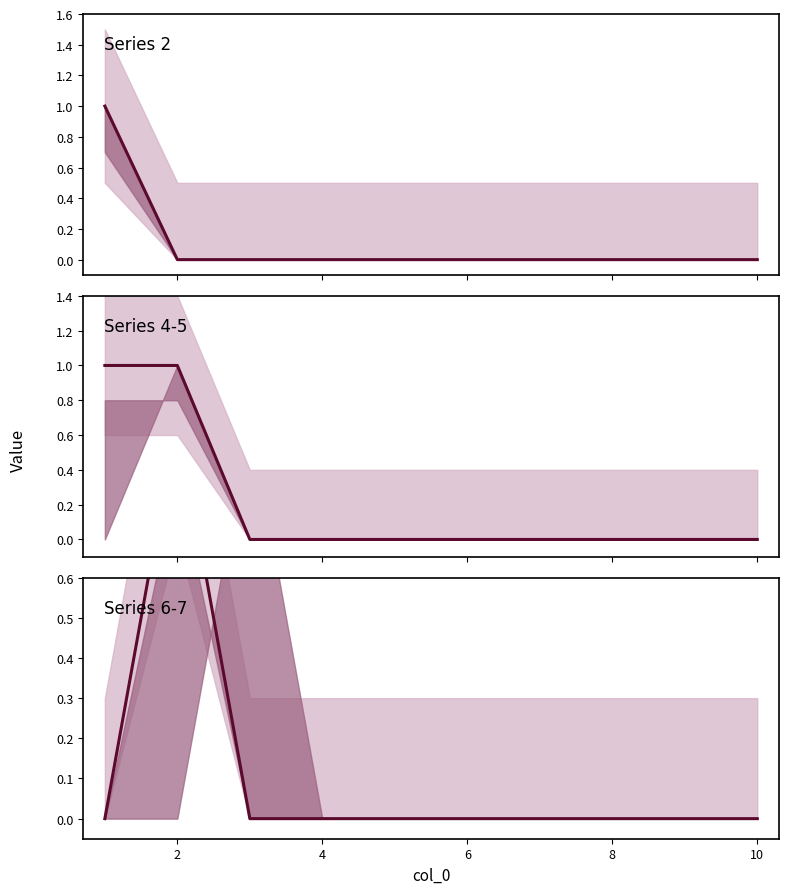

Between 4 and 10, which is larger?

4